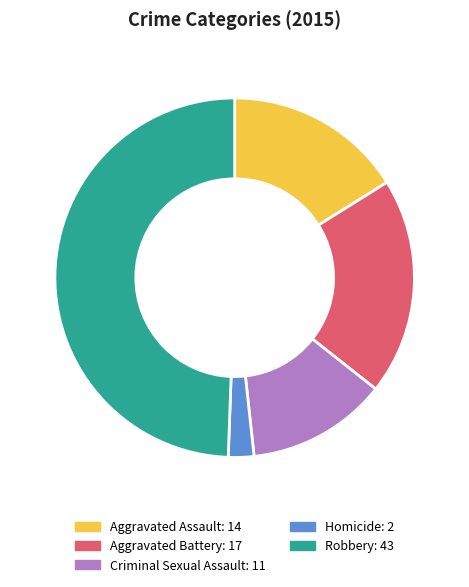

What is the ratio of the value at Aggravated Battery to the value at Robbery?

0.4